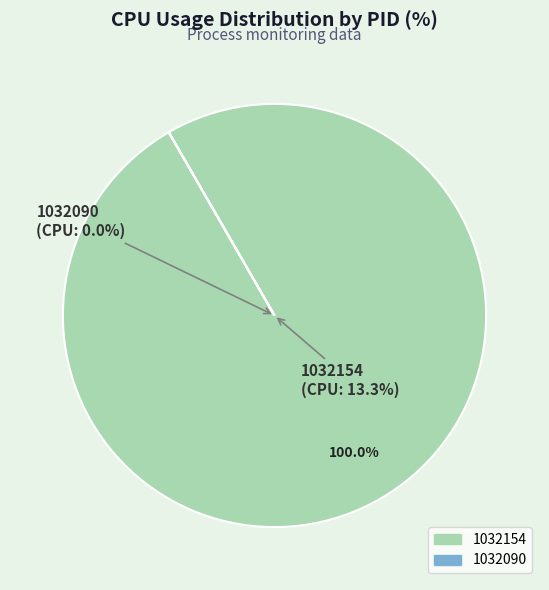

How many segments does this pie chart have?

2